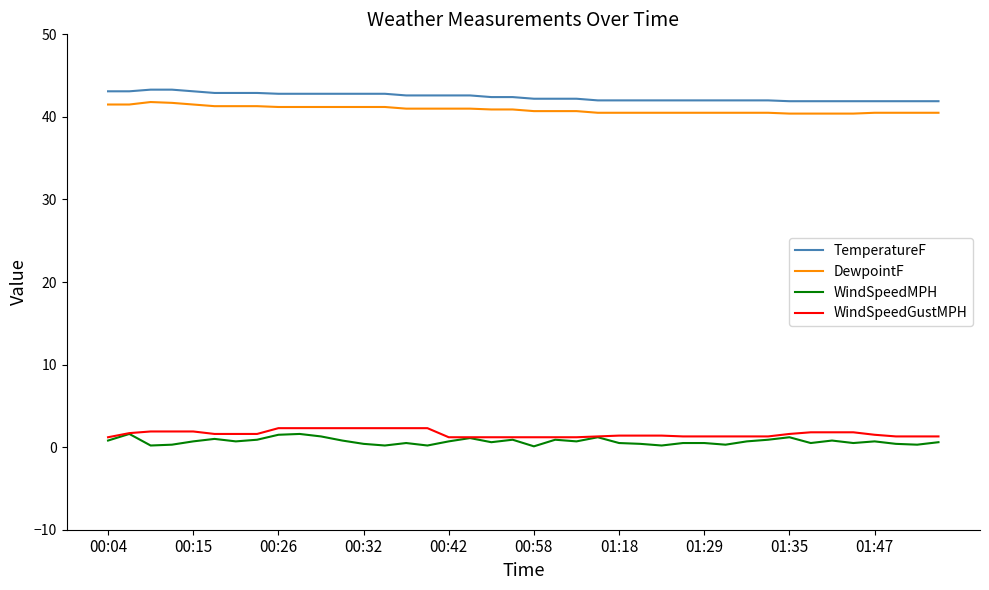

True or false: WindSpeedGustMPH and TemperatureF cross at least once.

False